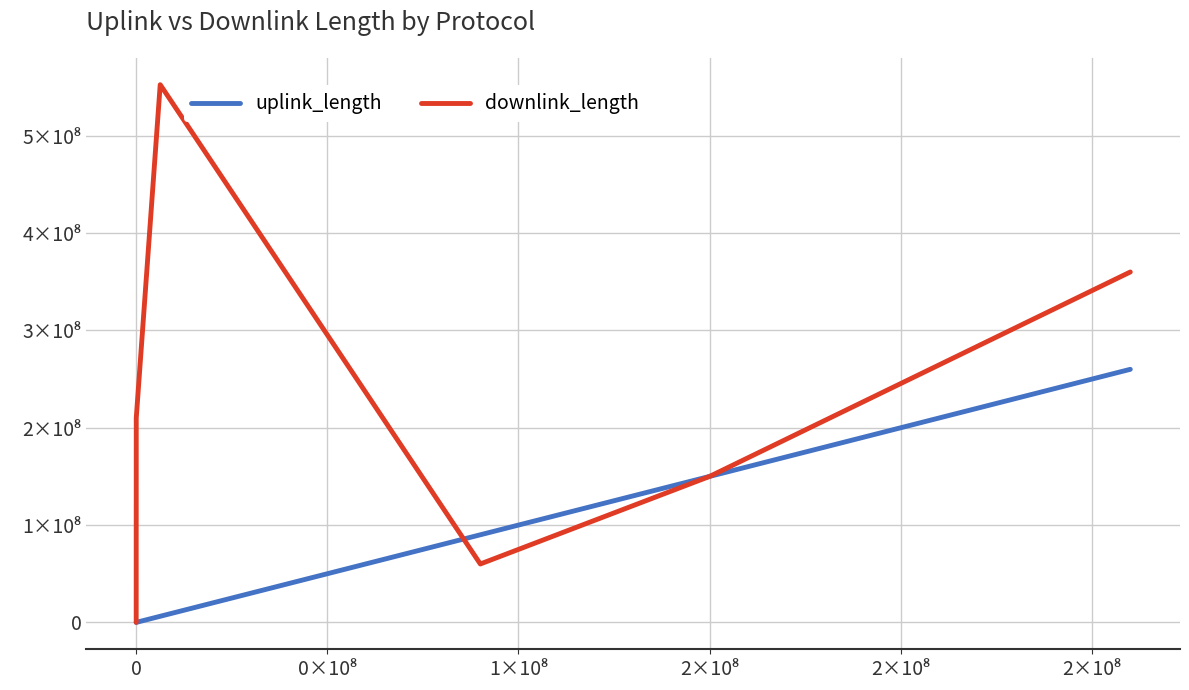

What are all the series names shown in the legend?

uplink_length, downlink_length